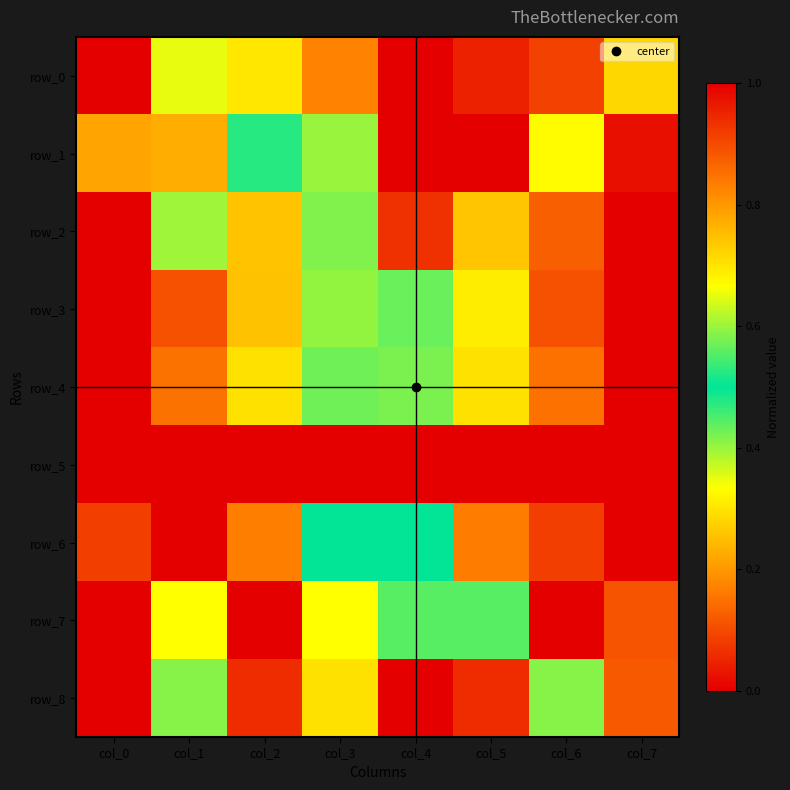

True or false: row_4 has a value of 1.0 at col_7.

True